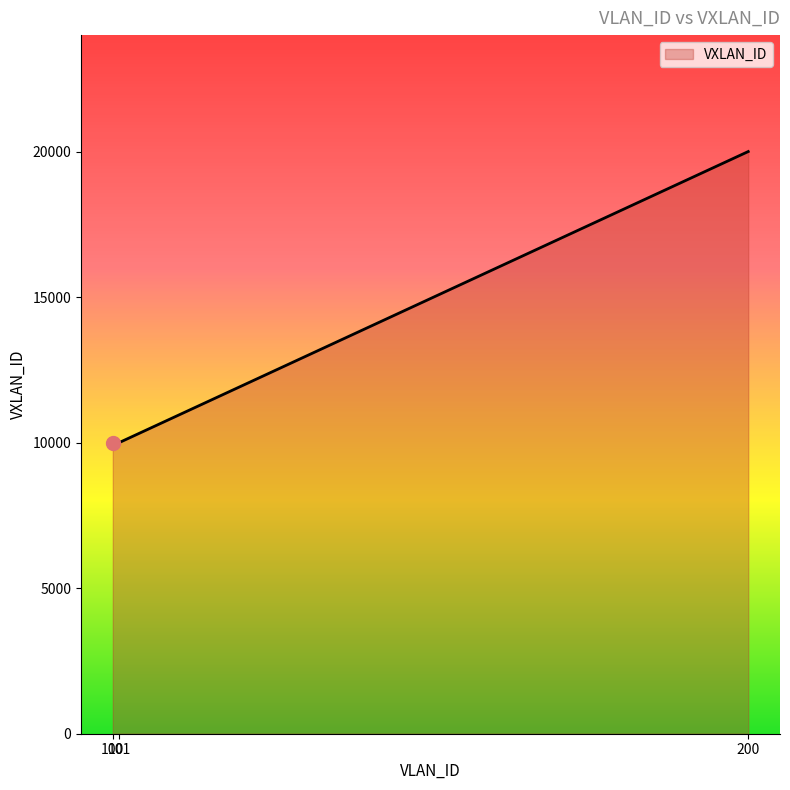

What is the sum of all values?

40001